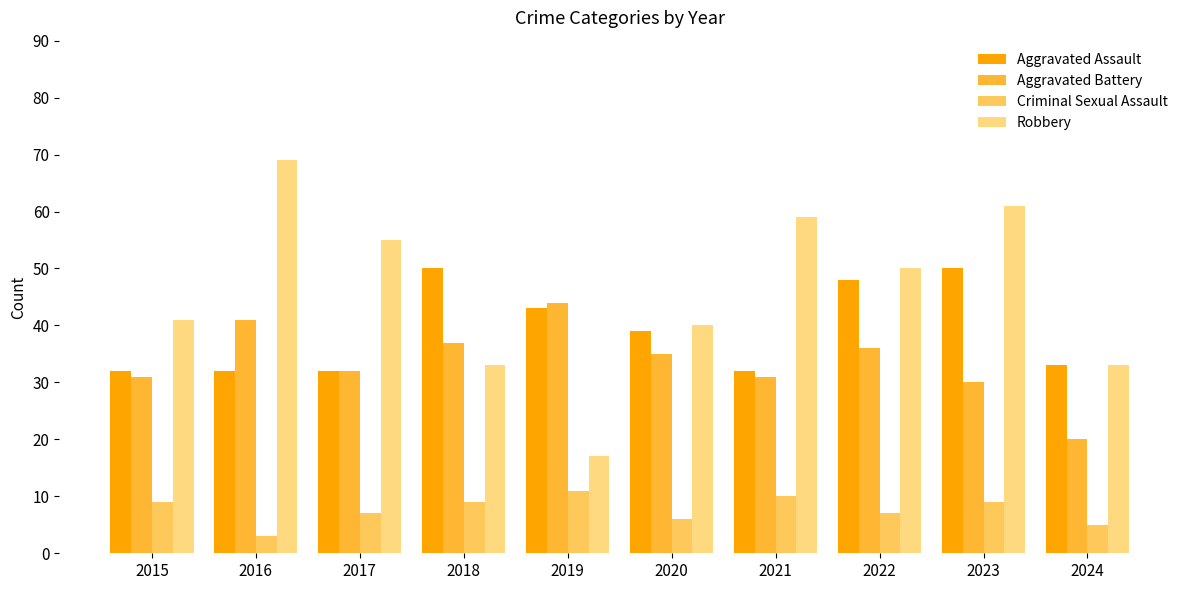

True or false: Aggravated Assault has a value of 32 at 2021.

True